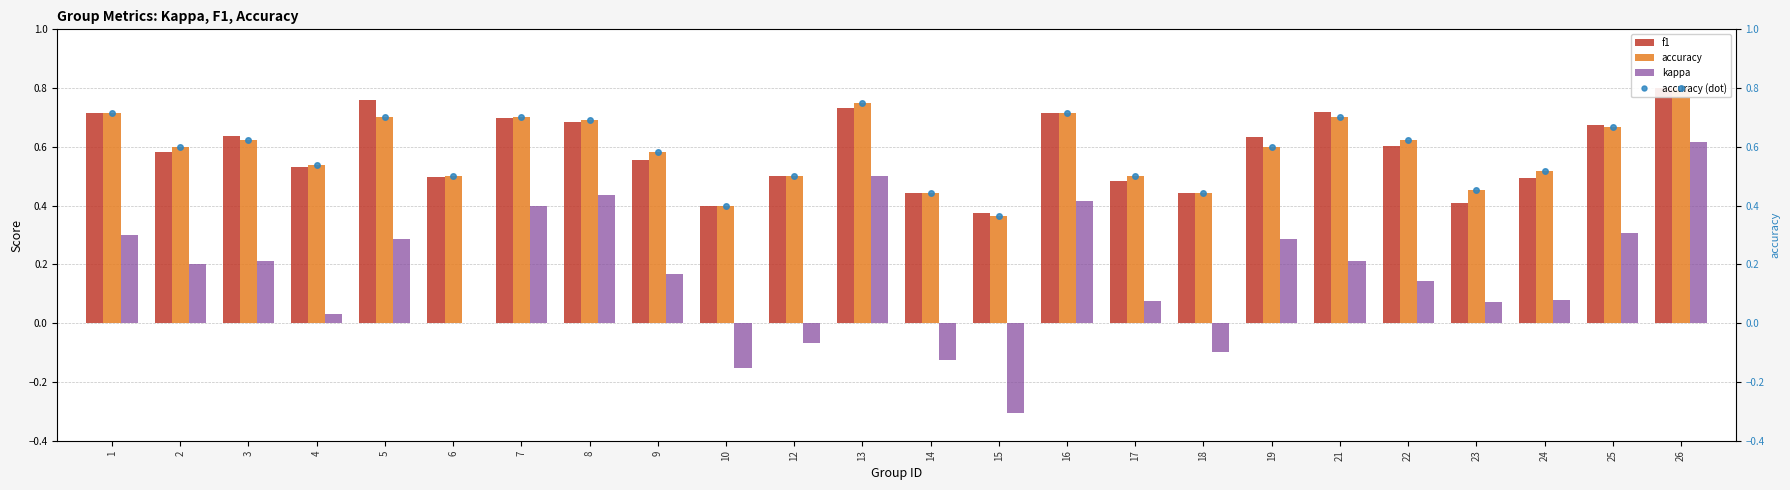

The accuracy series shows 0.6 at 18. True or false?

False